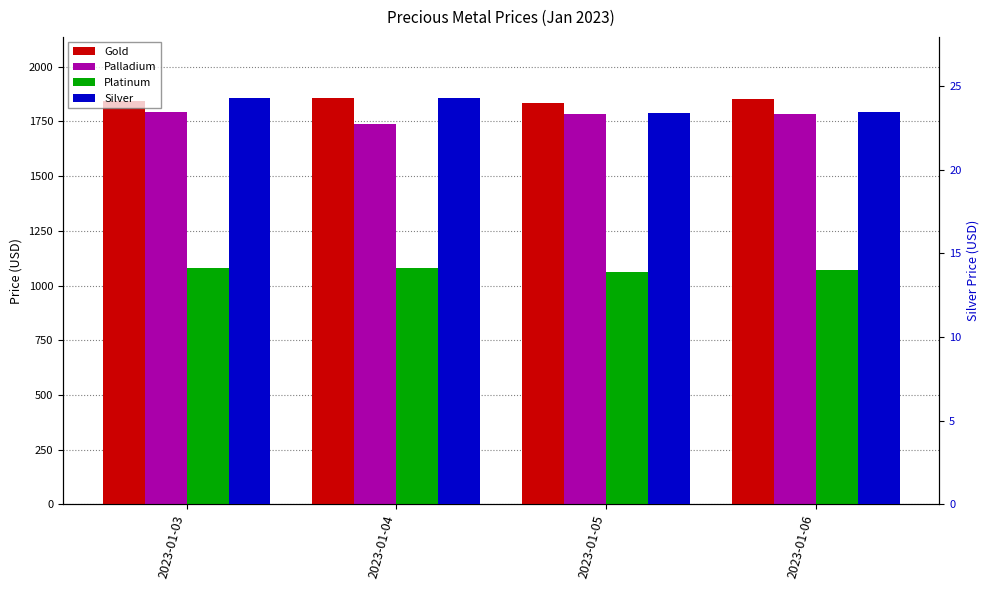

How many data points in Gold are less than 1852?

2